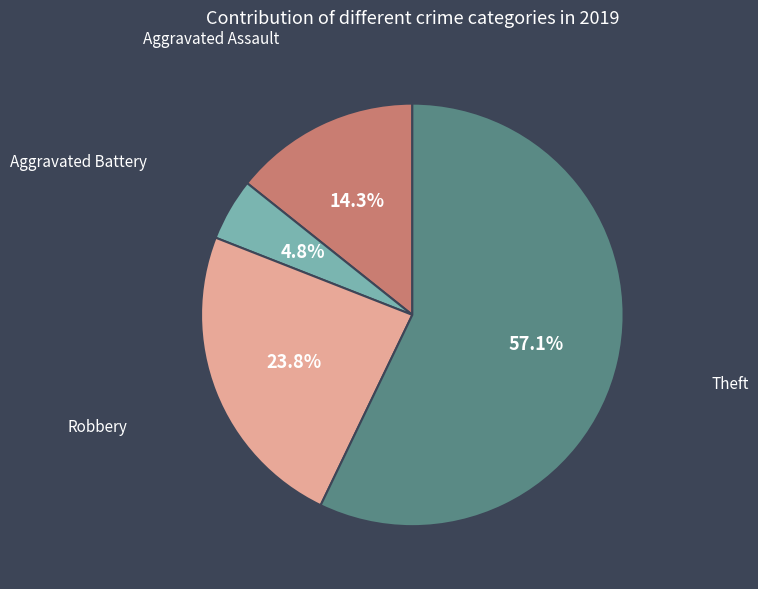

Is there any slice that represents more than half of the pie?

Yes